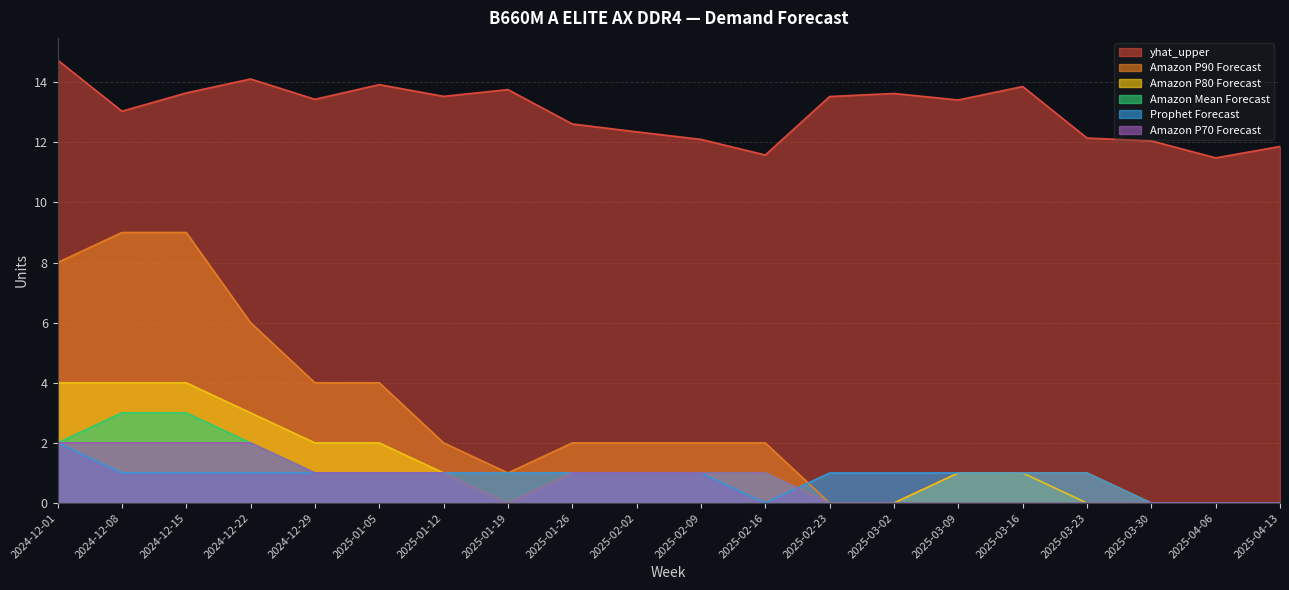

Count the Amazon P80 Forecast values in the range 0 to 2.

16